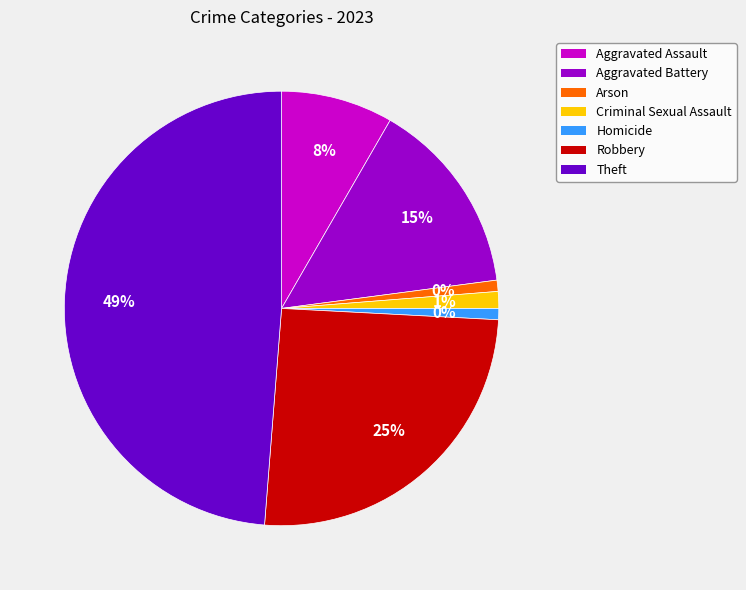

Is there a majority slice in this chart?

No